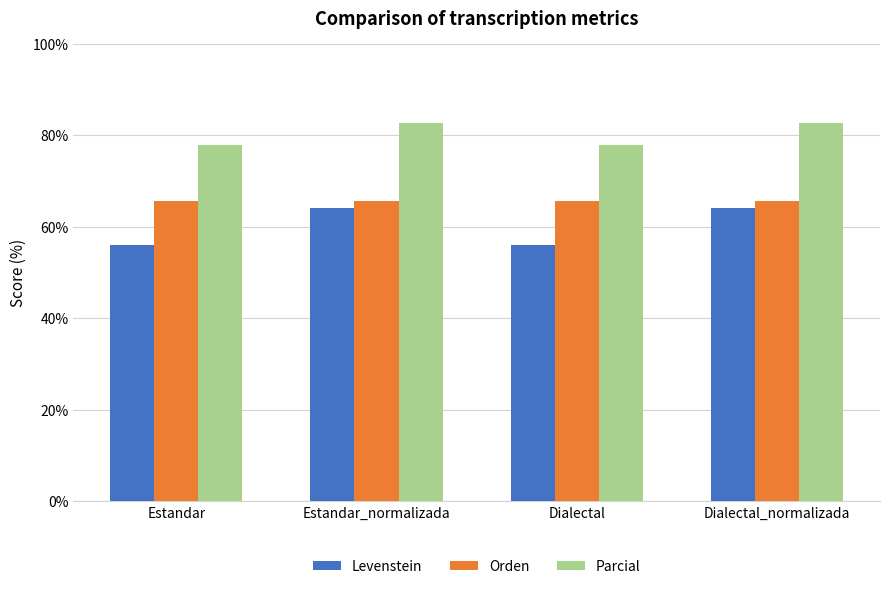

Rank the series by their maximum value, from lowest to highest.

Levenstein, Orden, Parcial